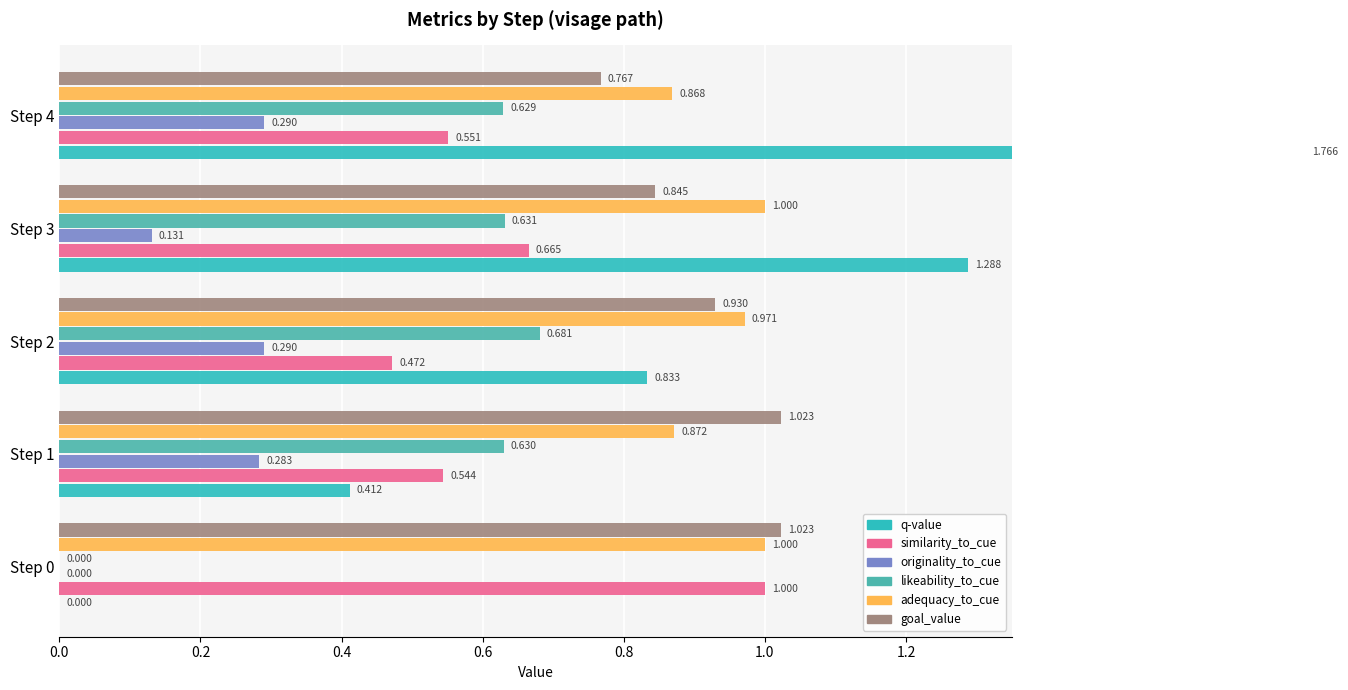

How many series are shown in this chart?

6